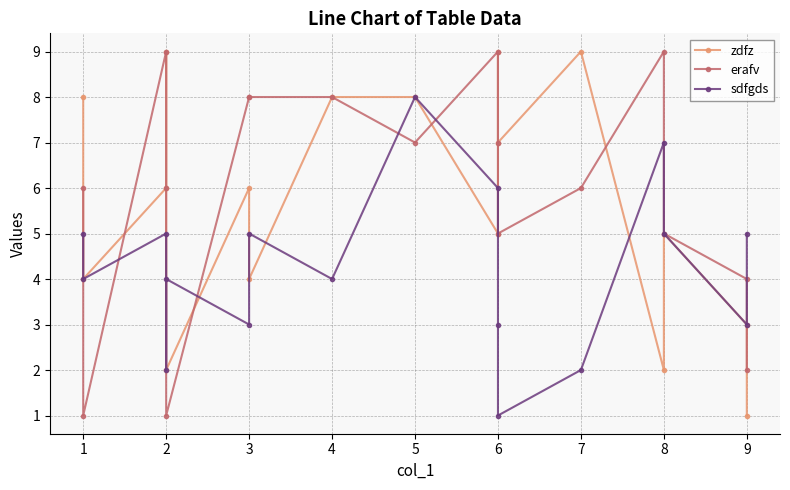

Rank the series by their maximum value, from highest to lowest.

zdfz, erafv, sdfgds